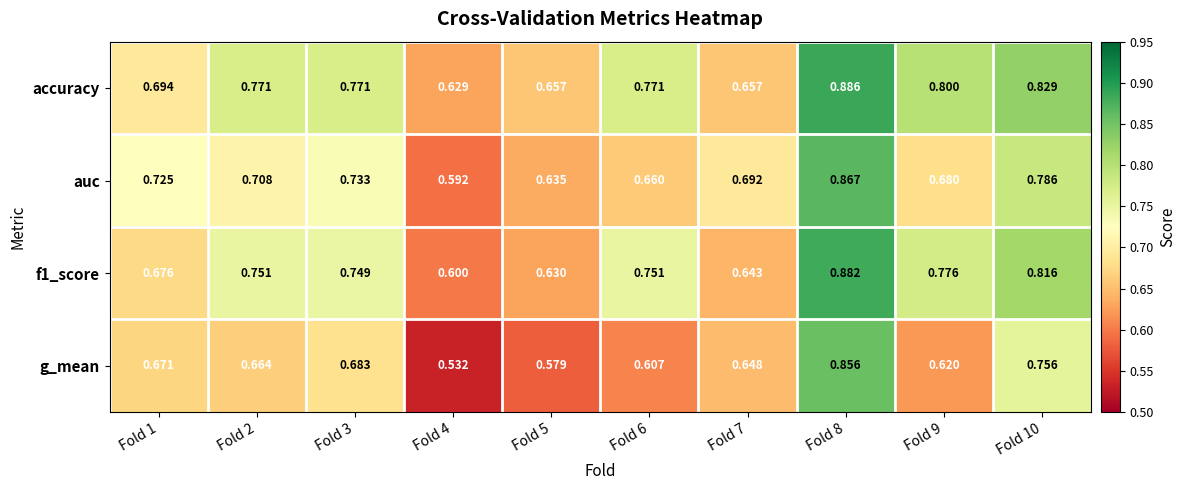

What is the difference between the highest and lowest values at Fold 4?

0.1